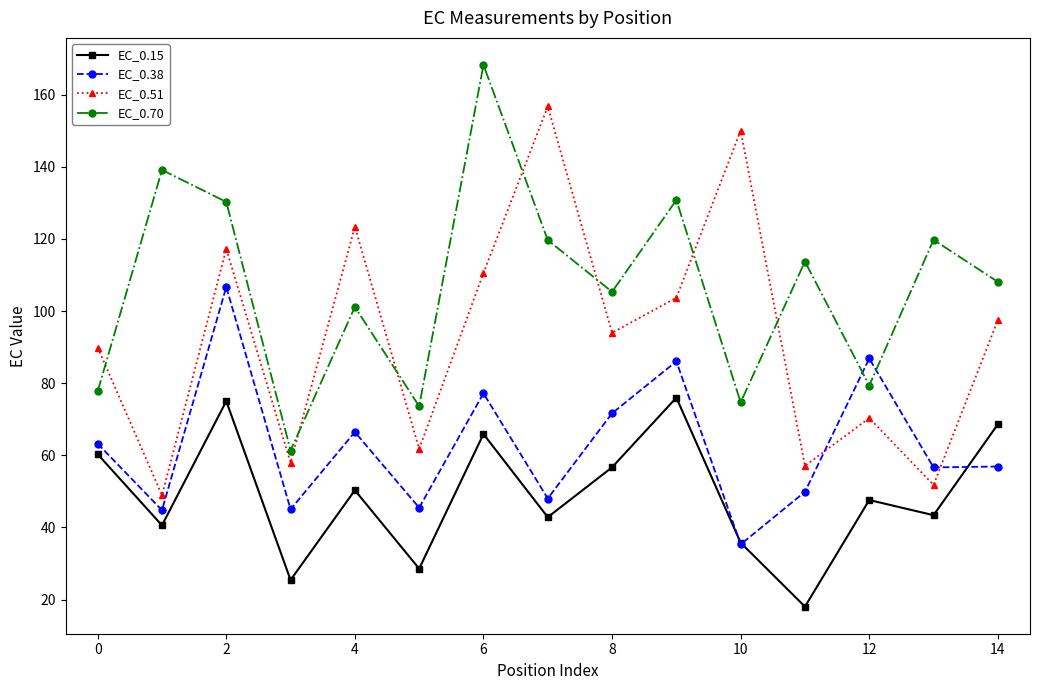

True or false: EC_0.70 and EC_0.15 cross at least once.

False